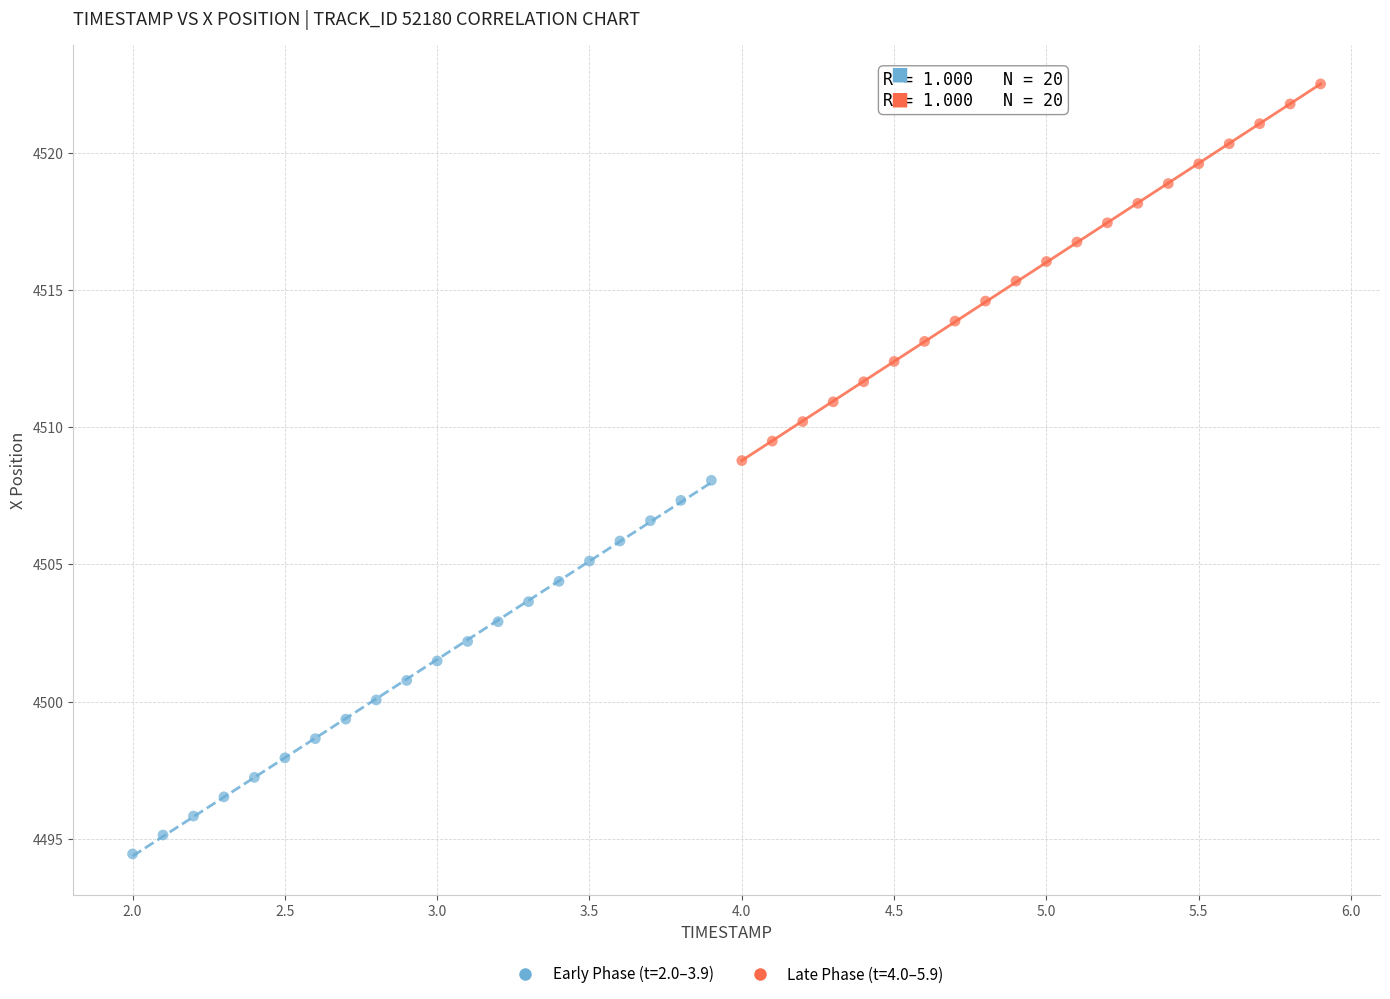

Which series has the largest Y range (max minus min)?

Late Phase (t=4.0–5.9)